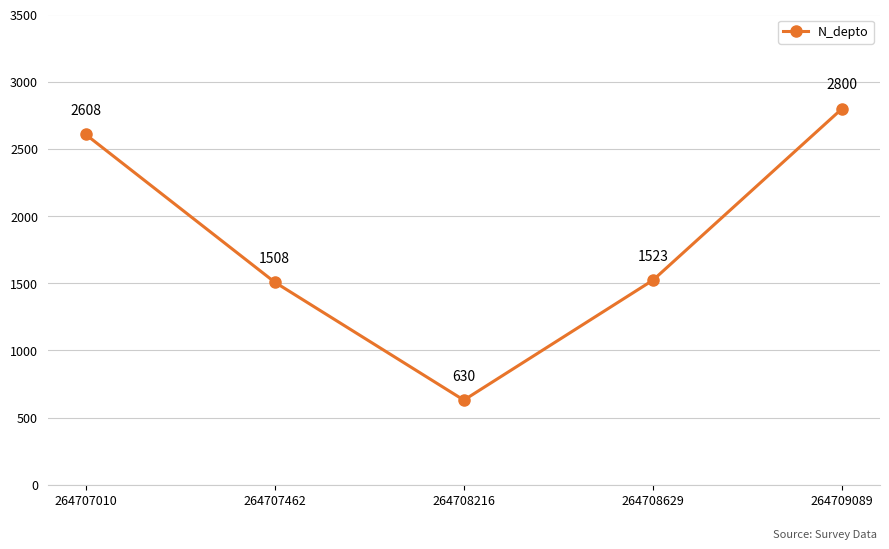

At which category does the data reach its first local valley?

264708216